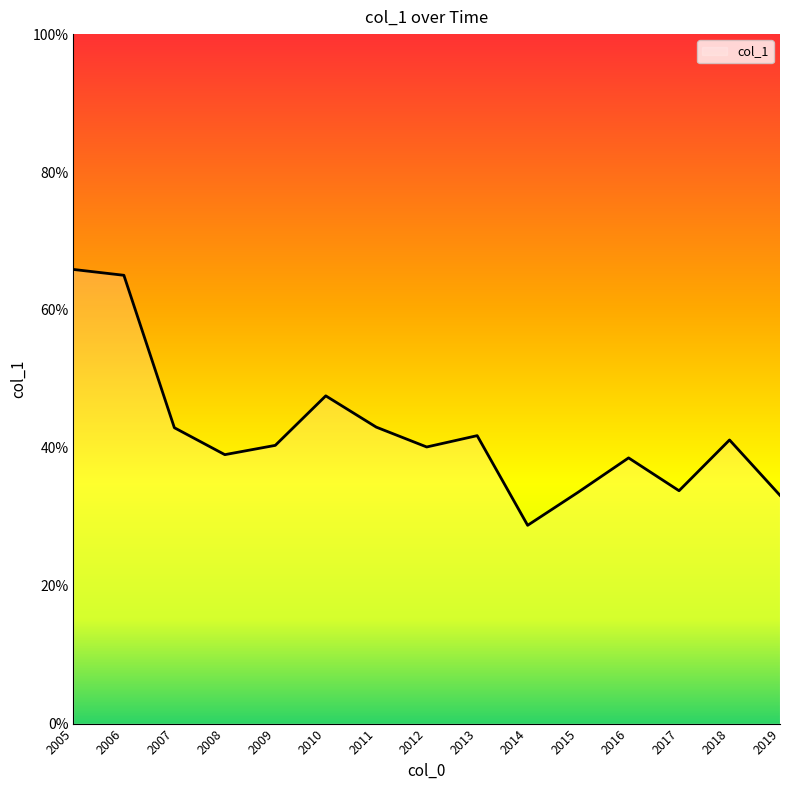

Rank the categories by value from lowest to highest.

2014, 2019, 2015, 2017, 2016, 2008, 2012, 2009, 2018, 2013, 2007, 2011, 2010, 2006, 2005